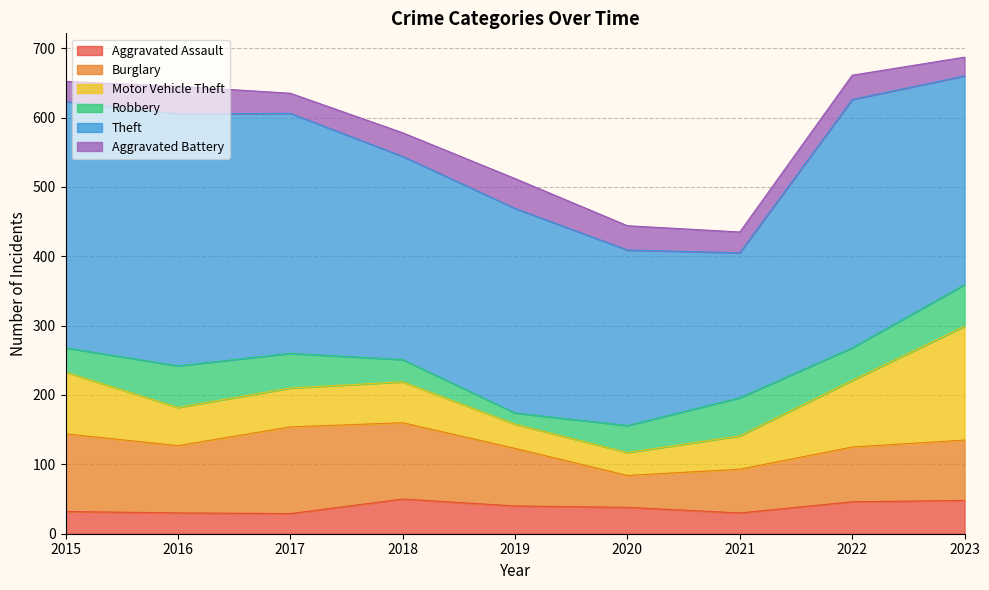

At which category is the sum across all series the highest?

2023